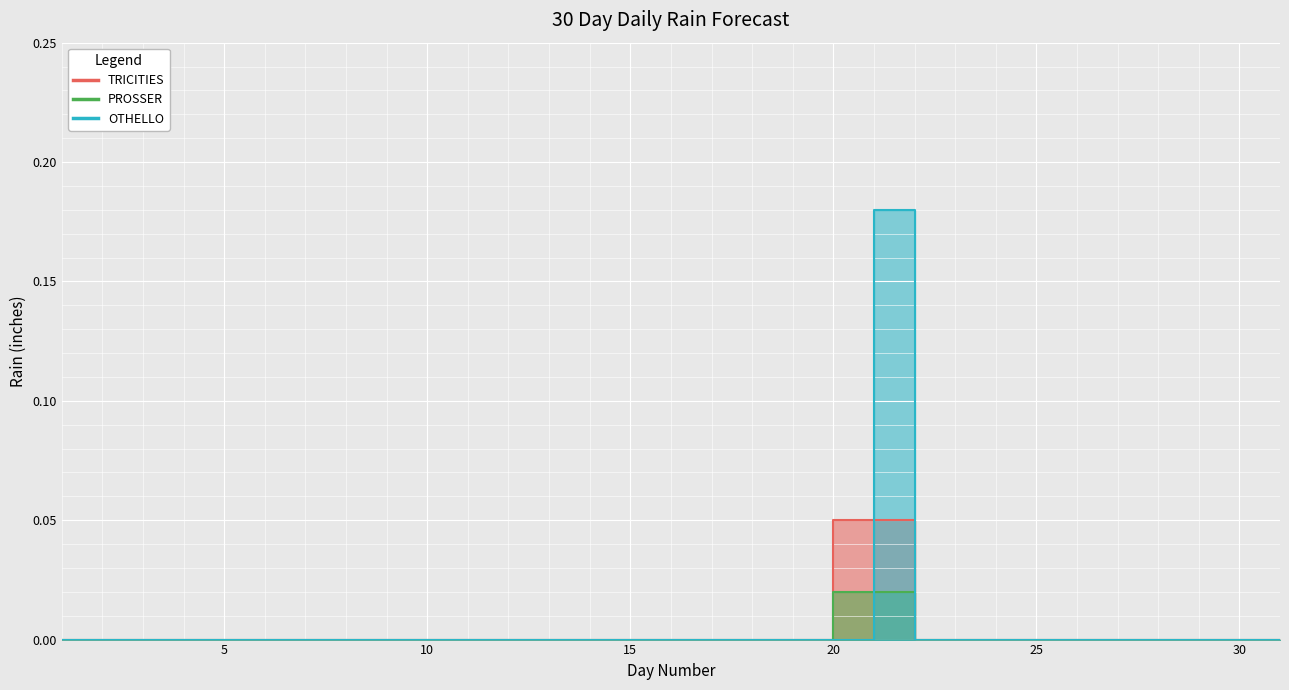

True or false: PROSSER and TRICITIES intersect in this chart.

False